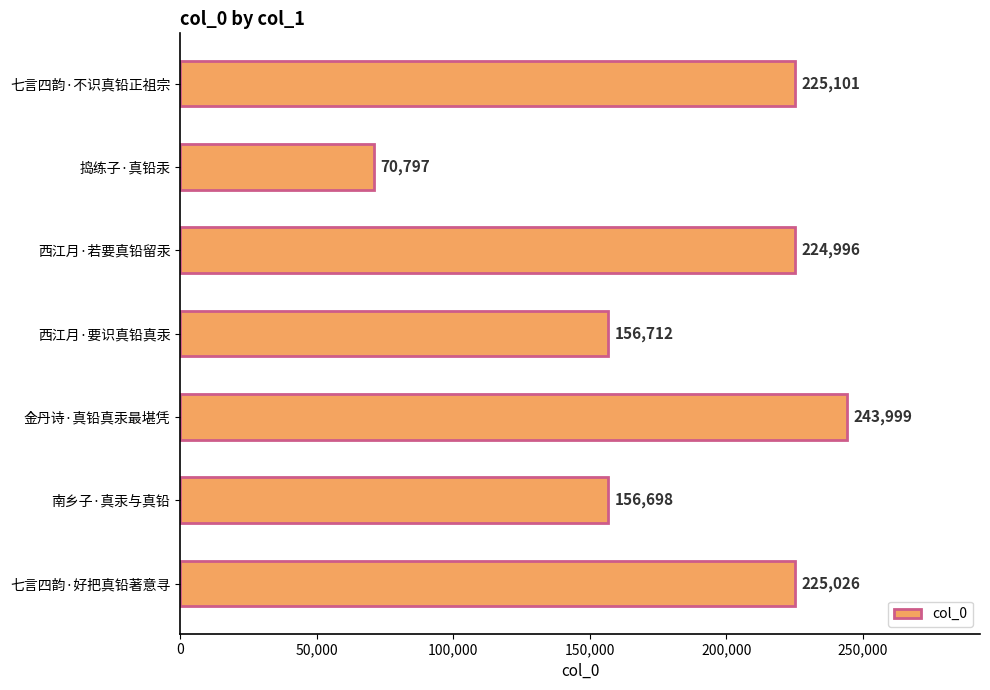

At which category does the chart reach its peak across all series?

金丹诗·真铅真汞最堪凭